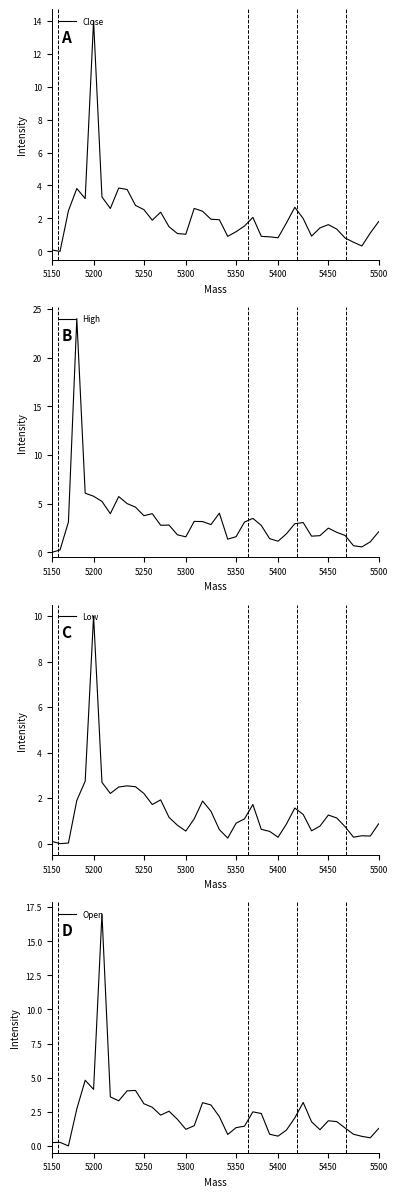

Is it true that High equals 0.8 at 15?

False